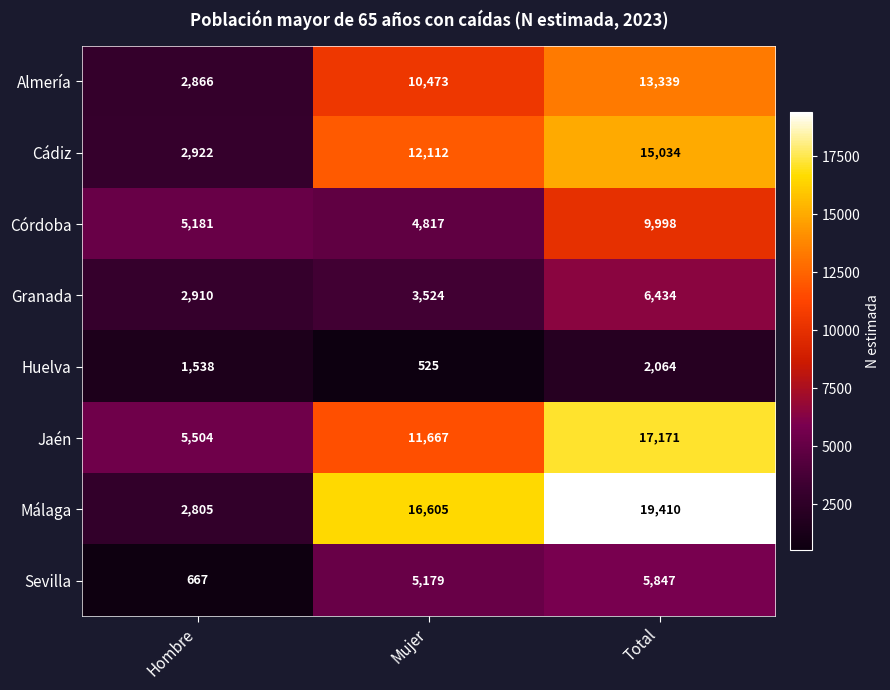

How many series are shown in this chart?

8